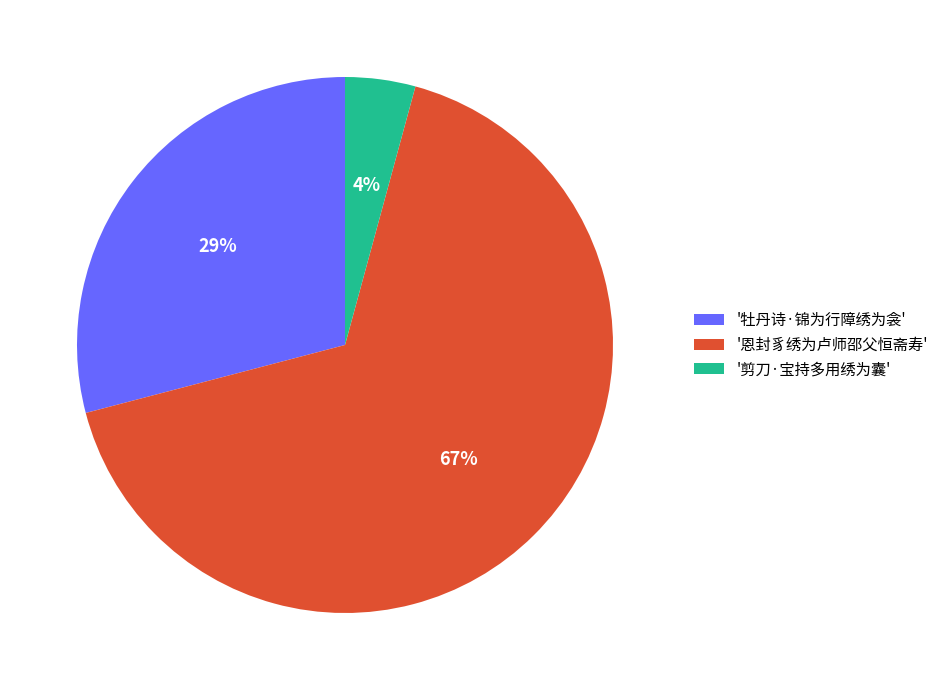

How many segments does this pie chart have?

3